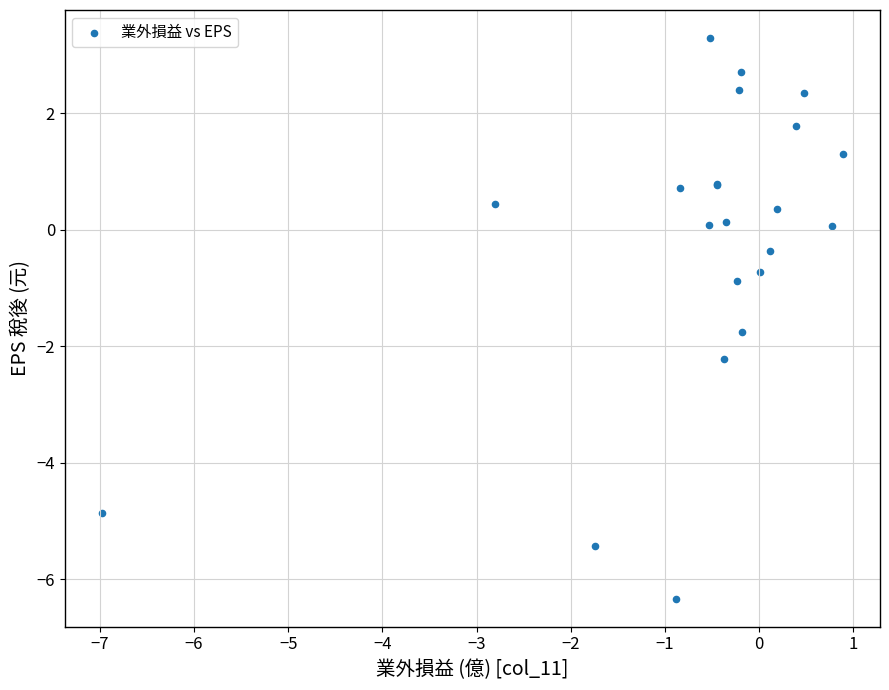

What Y value in the scatter plot is closest to -1?

-0.9